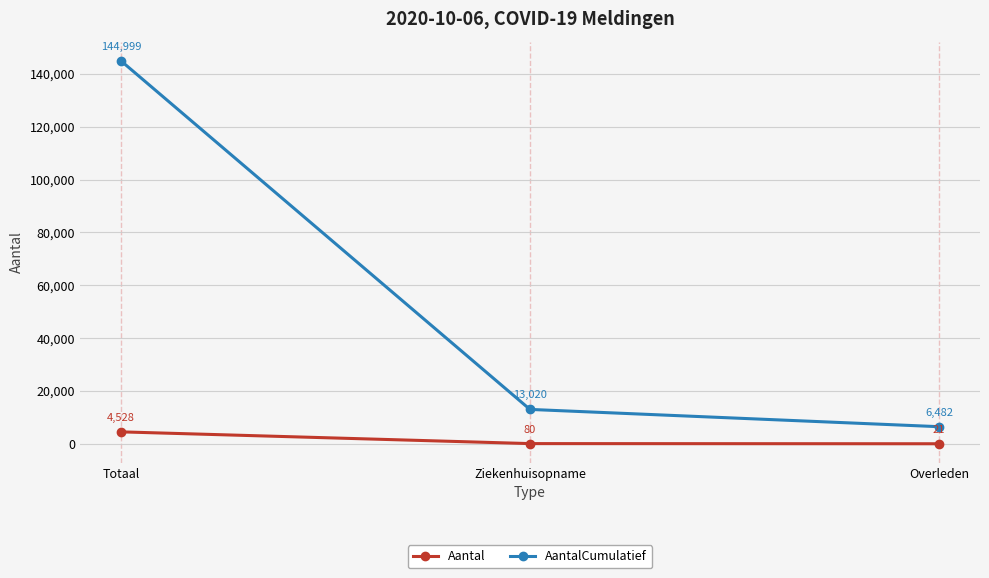

How many distinct data groups are displayed?

2